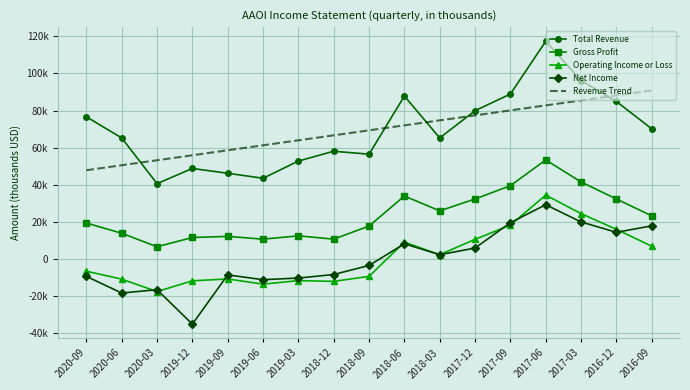

What is the difference between the maximum and second lowest values in the Total Revenue series?

74000.0